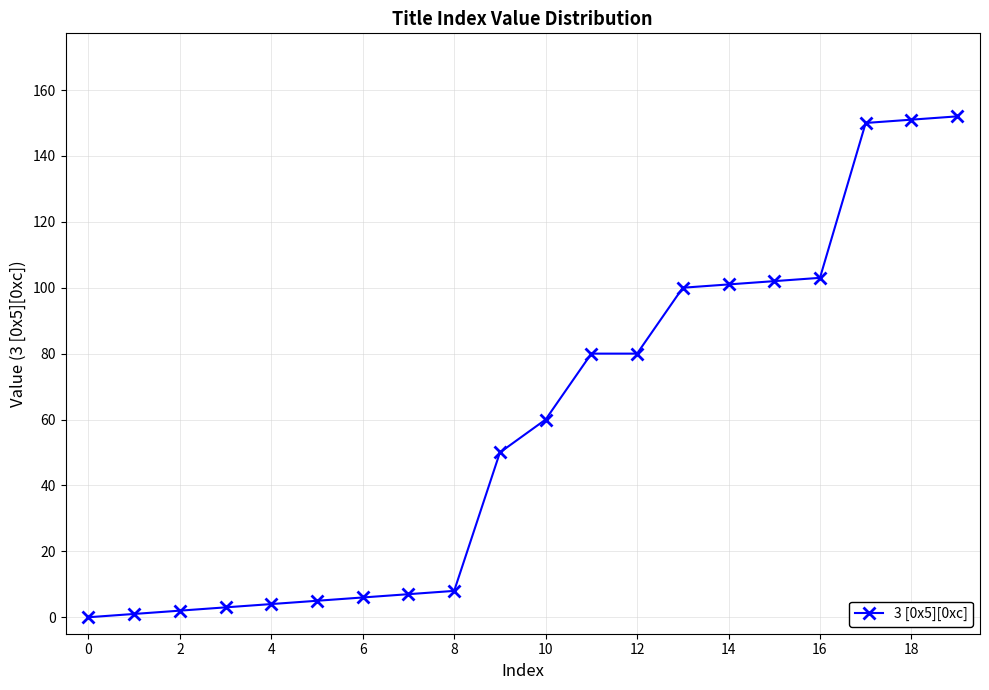

What is the value of the 20th point from the left?

152